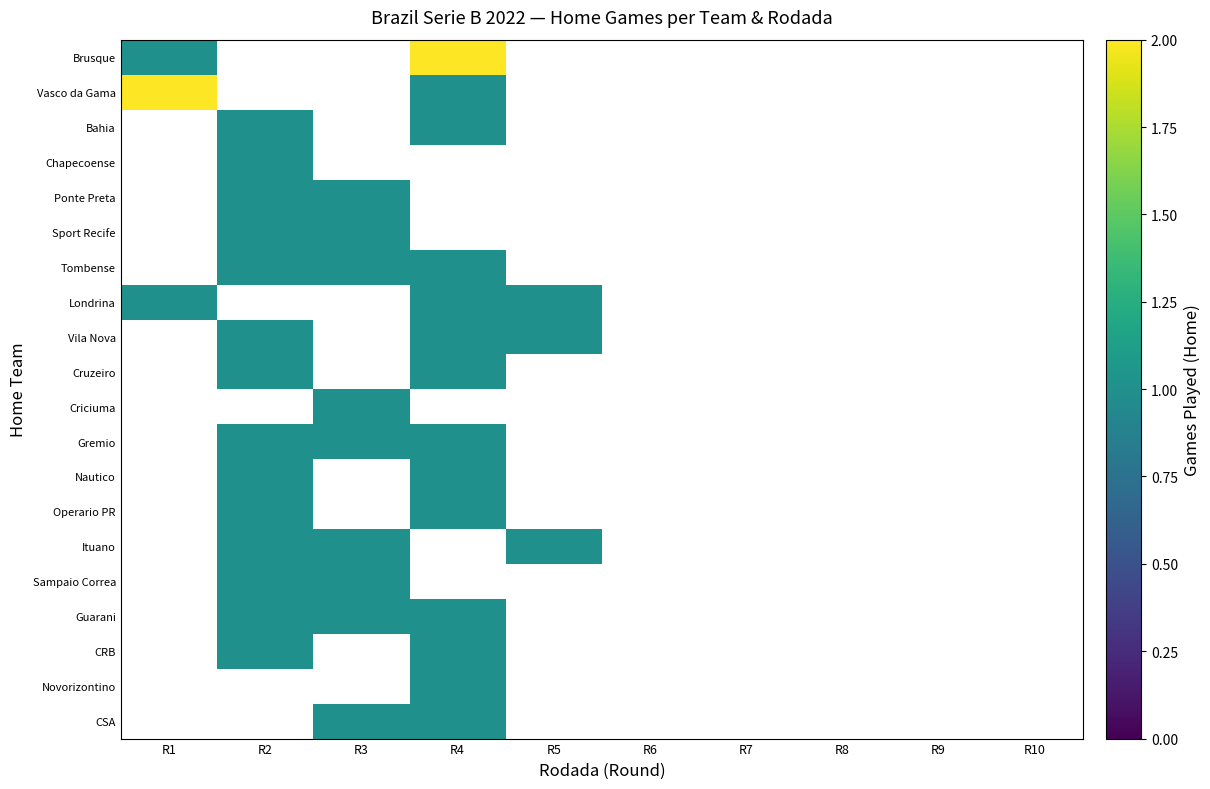

Is the value of Cruzeiro at R9 greater than the value of Ponte Preta at R2?

No